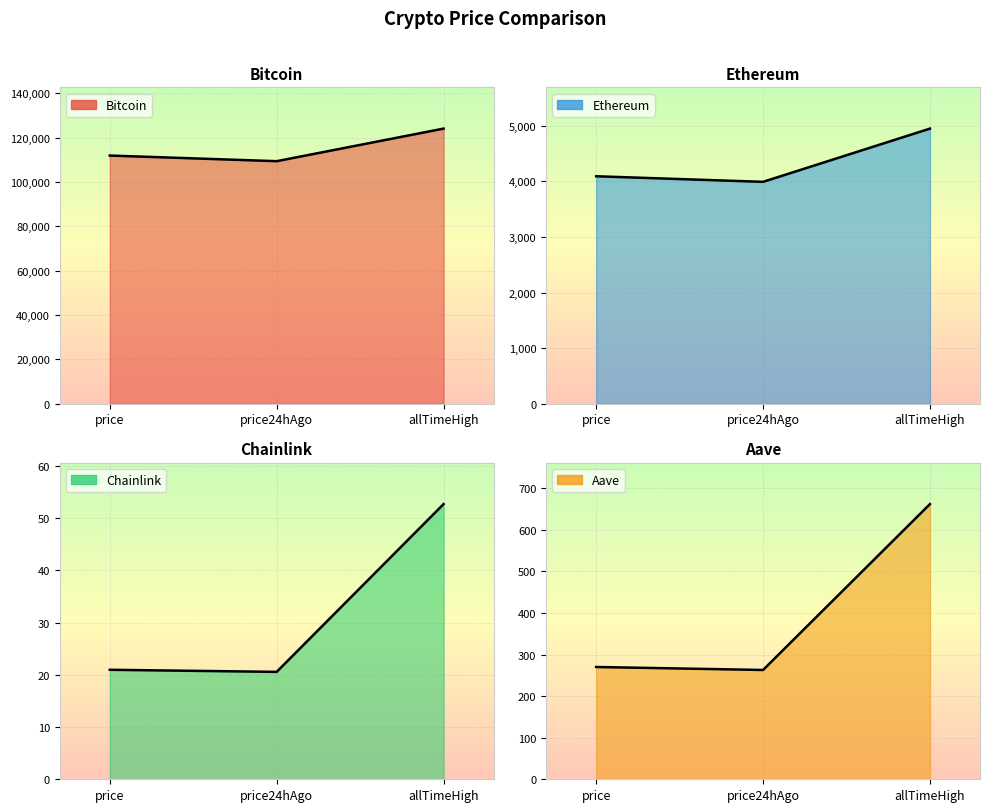

Which series has the widest spread of values?

Bitcoin